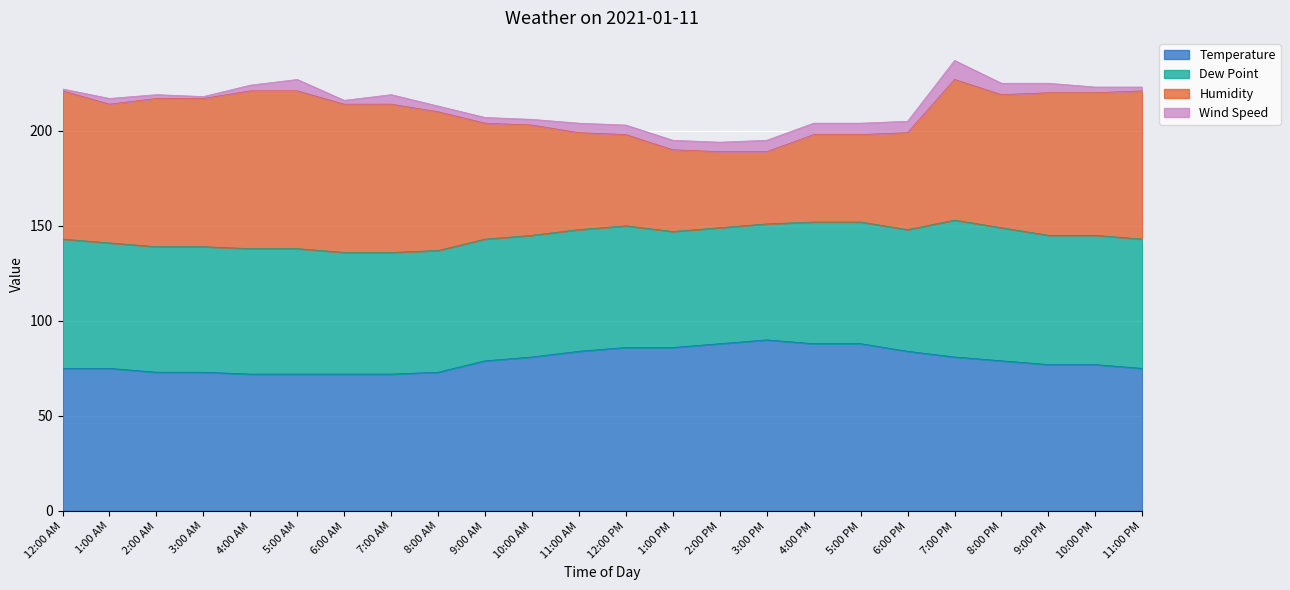

What is the maximum value for Temperature?

90